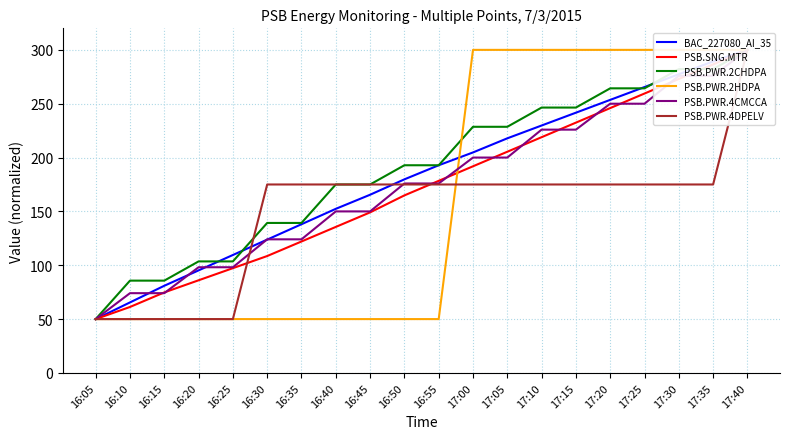

List the labels in order of BAC_227080_AI_35 value, largest first.

17:40, 17:35, 17:30, 17:25, 17:20, 17:15, 17:10, 17:05, 17:00, 16:55, 16:50, 16:45, 16:40, 16:35, 16:30, 16:25, 16:20, 16:15, 16:10, 16:05